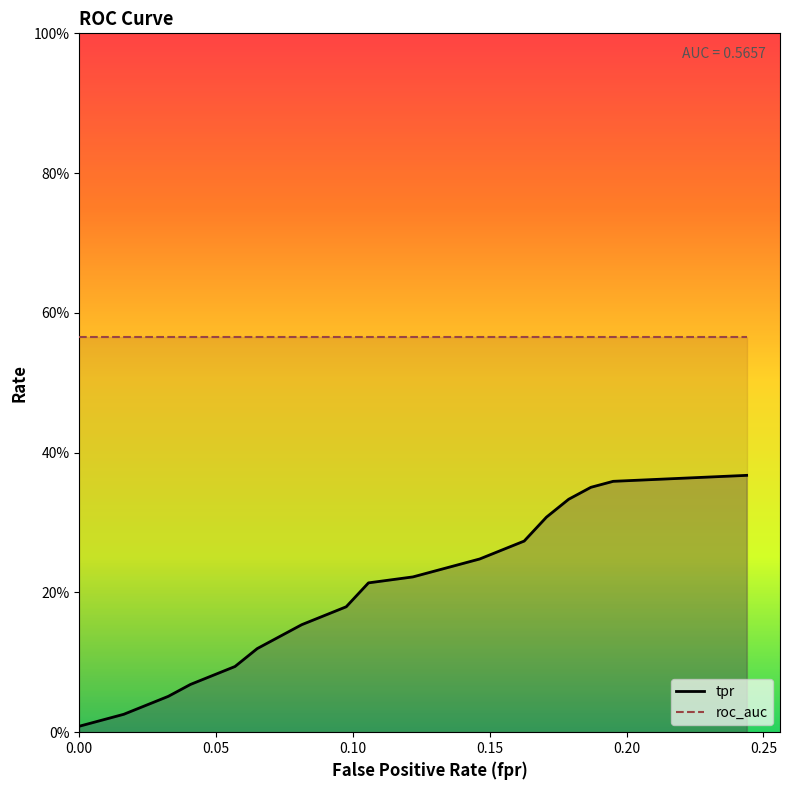

True or false: roc_auc has more than 2 interior local peaks.

False